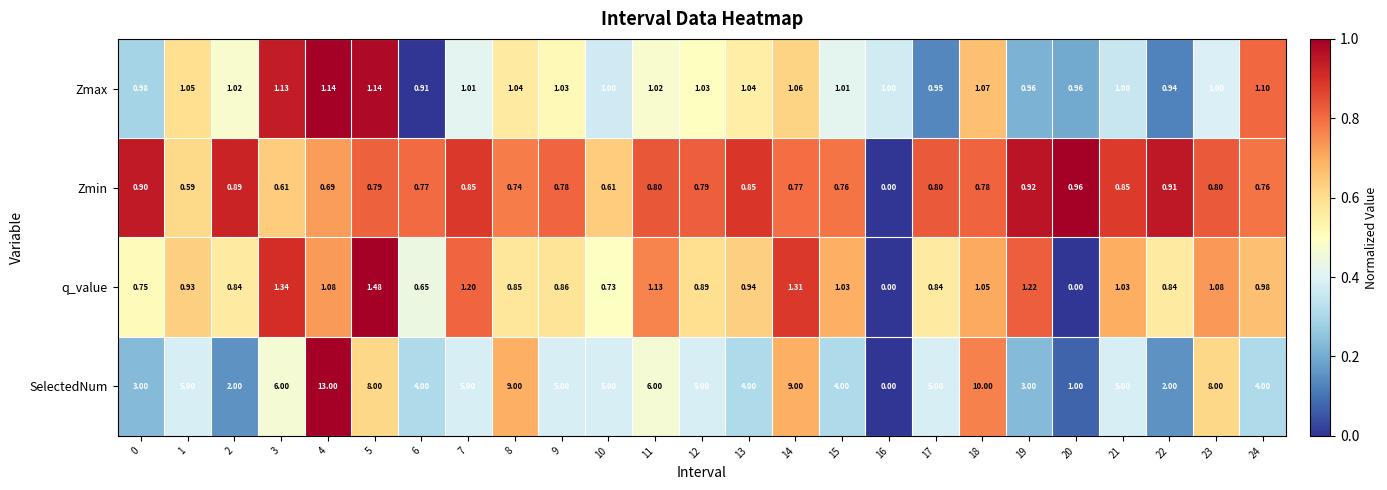

Which series changed the most between 2 and 20?

SelectedNum